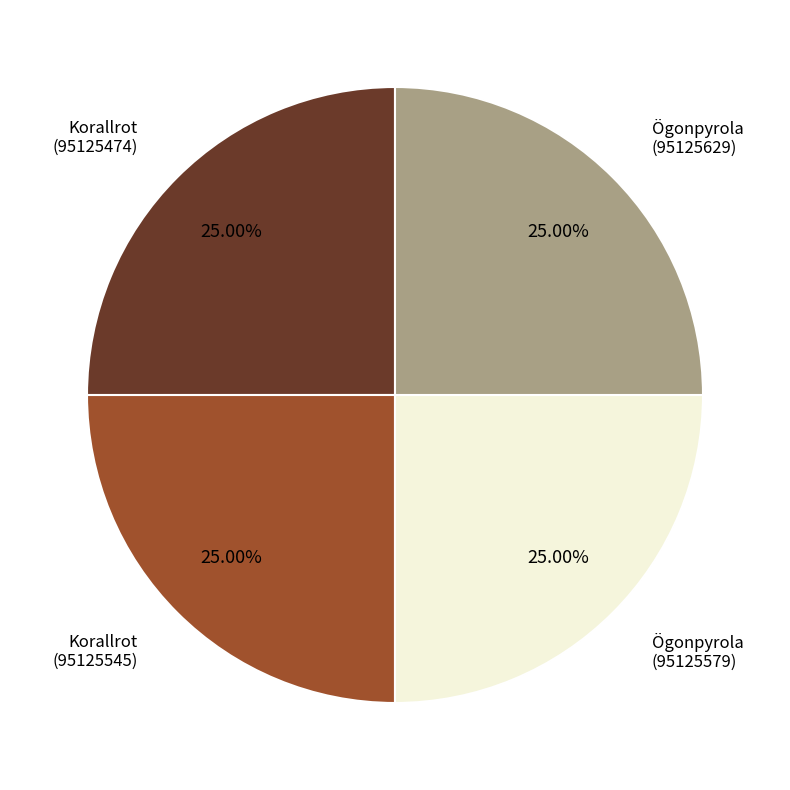

Does any single category account for the majority?

No